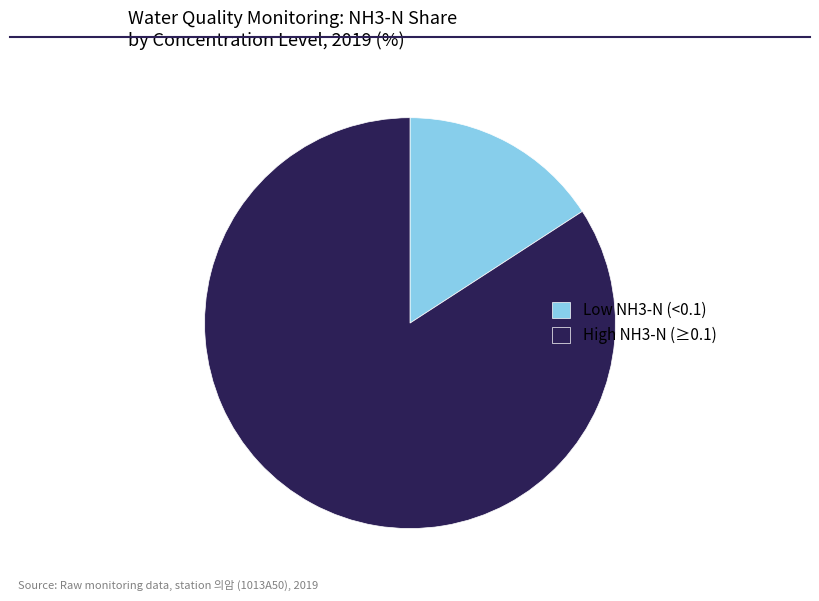

Is there a majority slice in this chart?

Yes